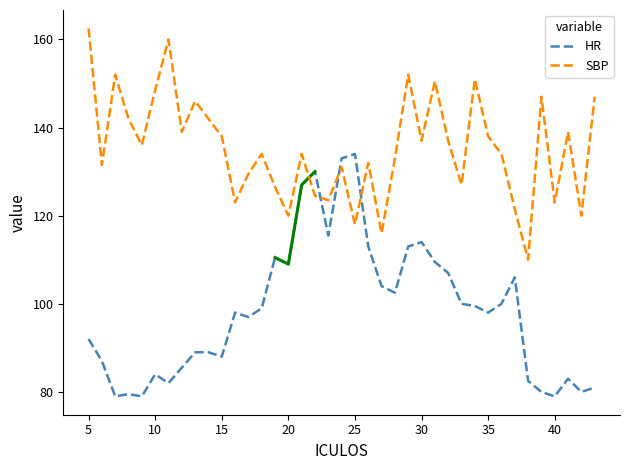

Which series has the largest range (max minus min)?

HR